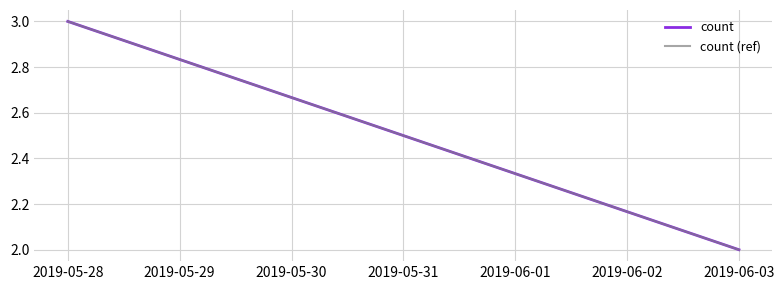

How many lines are shown in the chart?

2